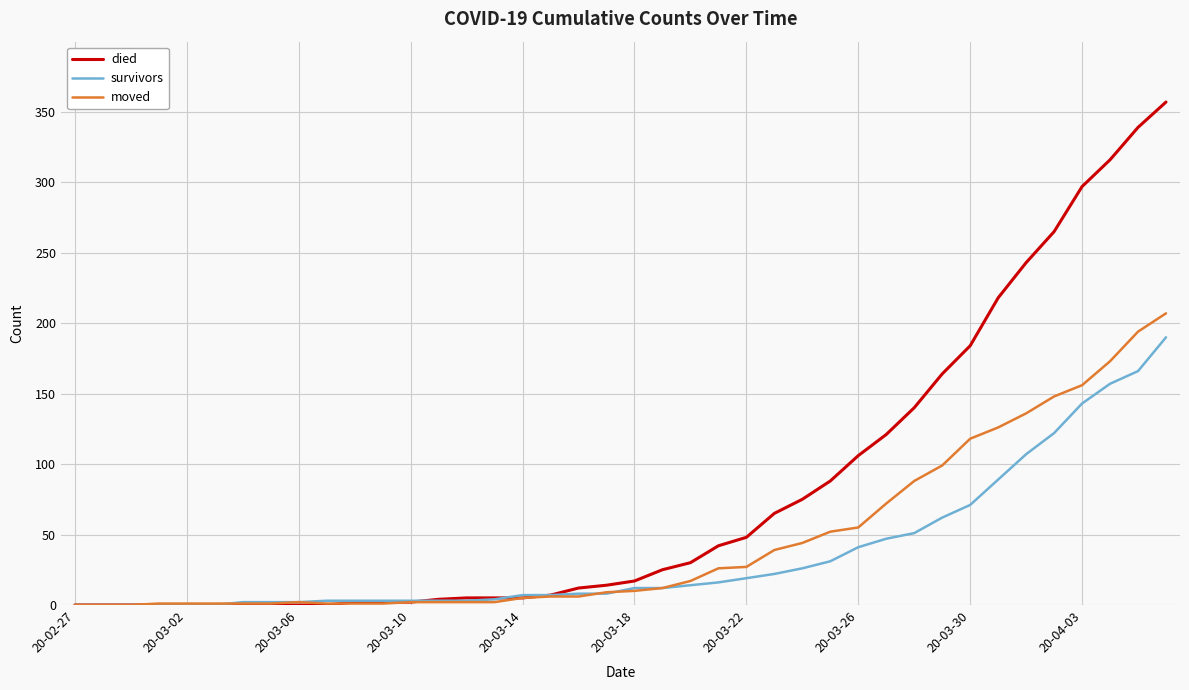

Which series has the largest total across all categories?

died